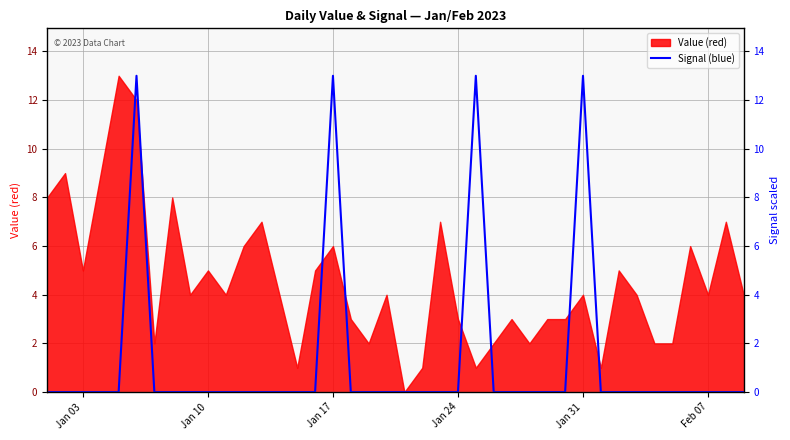

Reading right to left, list all the values displayed in this chart.

0	0	0	0	0	0	0	0	0	13	0	0	0	0	0	13	0	0	0	0	0	0	0	13	0	0	0	0	0	0	0	0	0	0	13	0	0	0	0	0